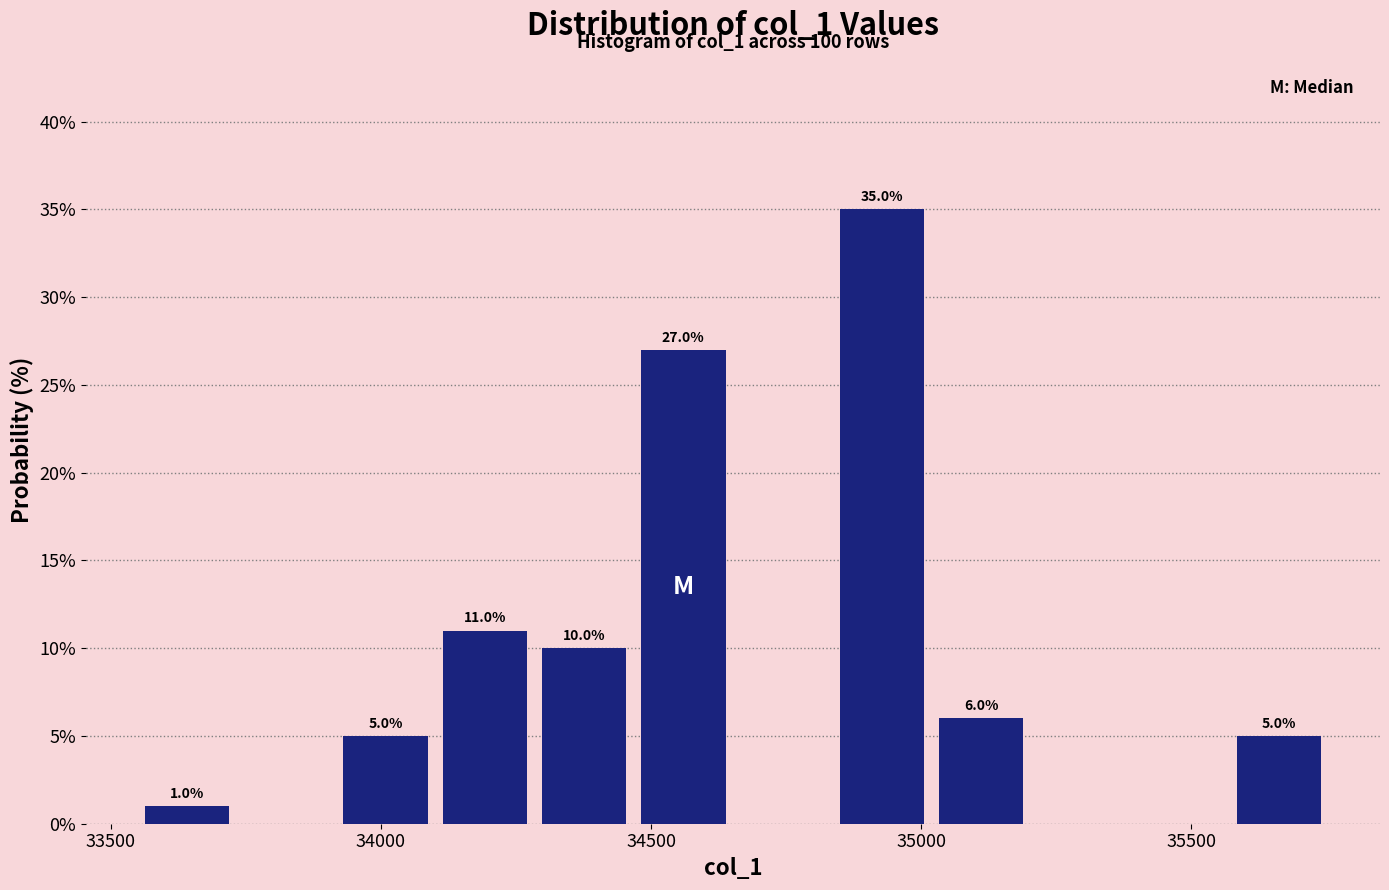

Read against the x-axis, roughly where is the centre of the tallest bar?

34950